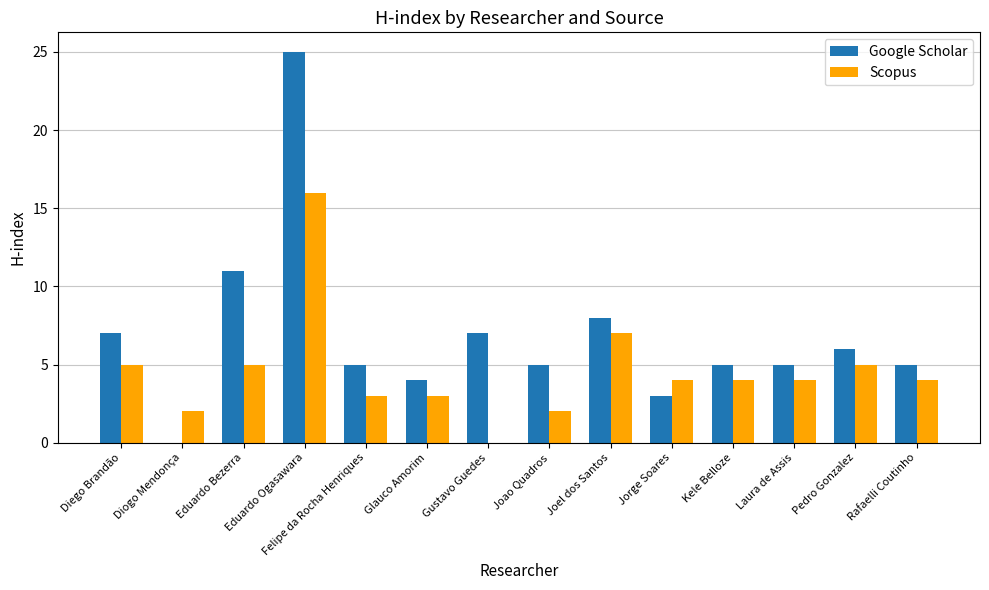

What are all the series names shown in the legend?

Google Scholar, Scopus